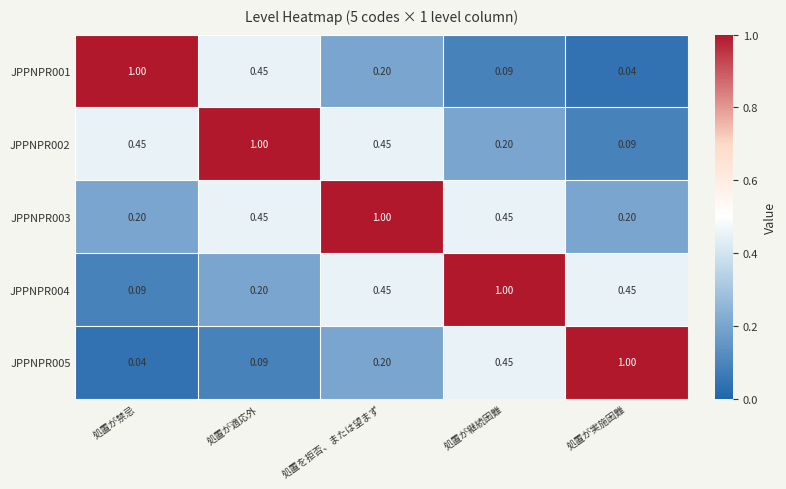

At which label is JPPNPR001 closest to 0?

処置が実施困難